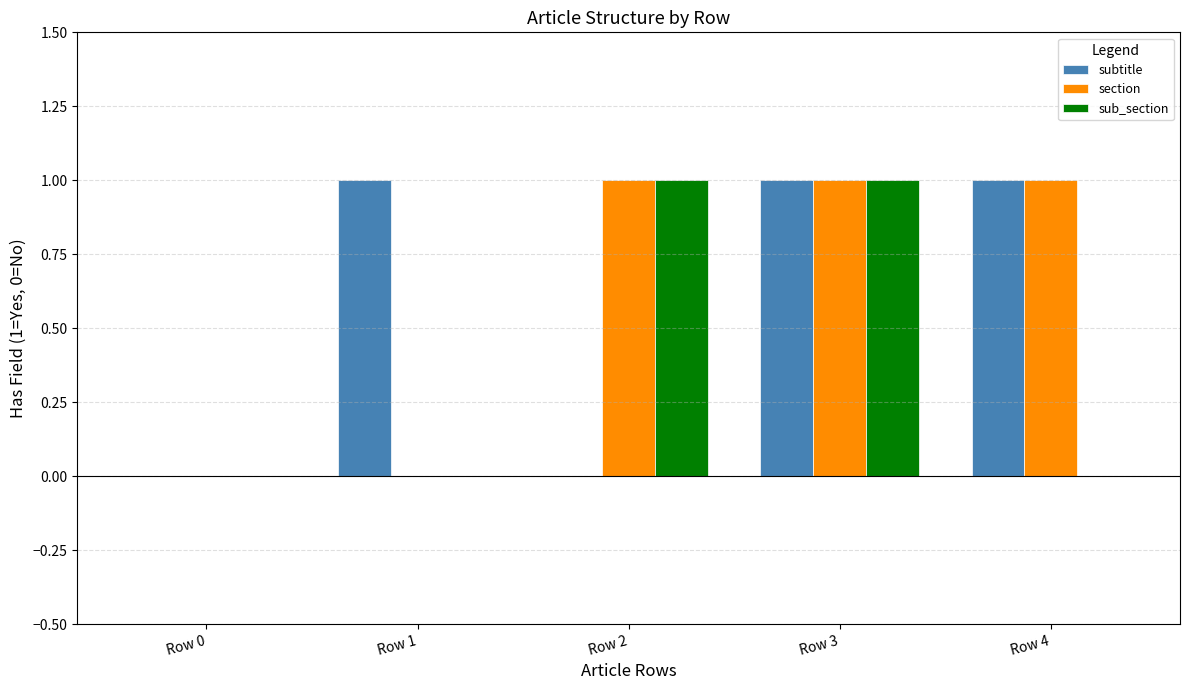

How many data points does each series have?

5